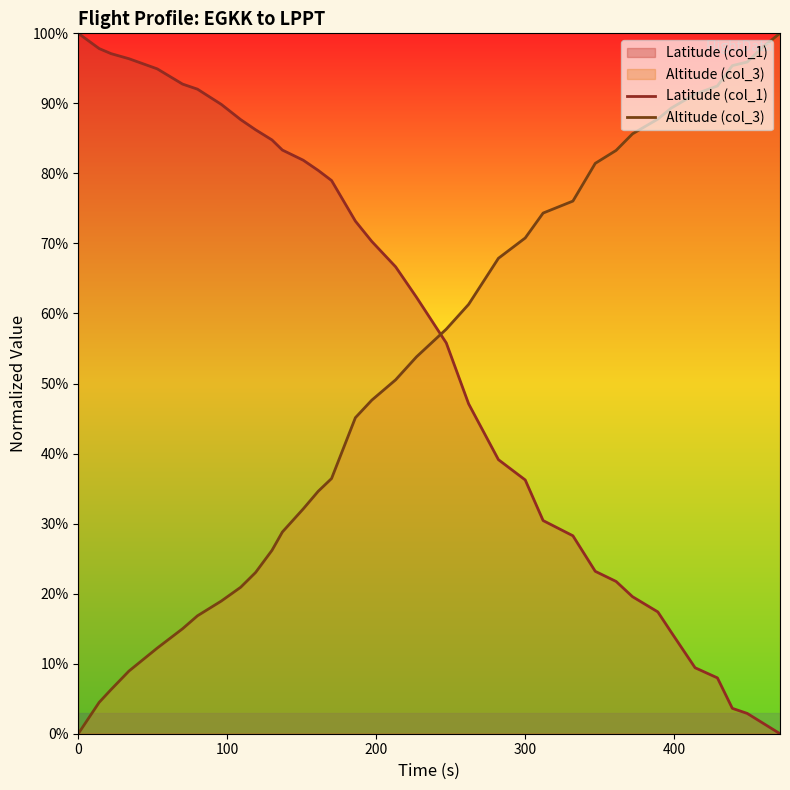

Is it true that Latitude (col_1) equals 132.8 at 500?

False